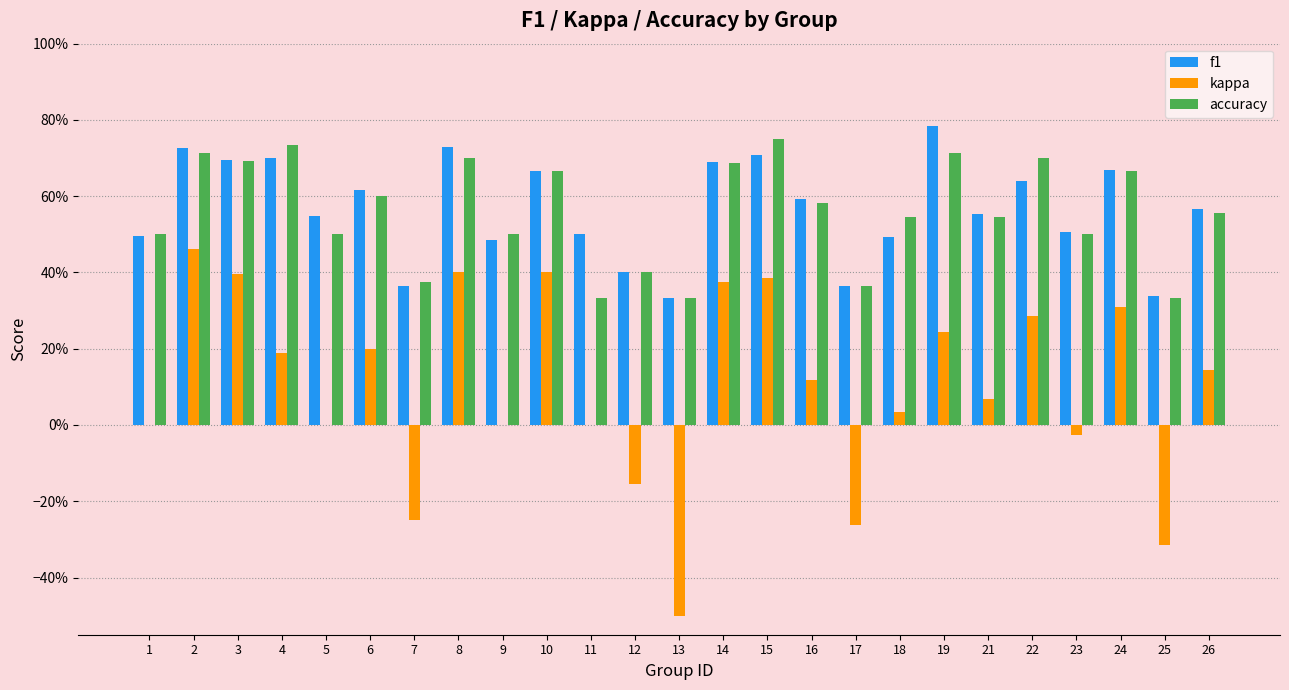

What is the difference between the f1 values at 7 and 15?

0.3